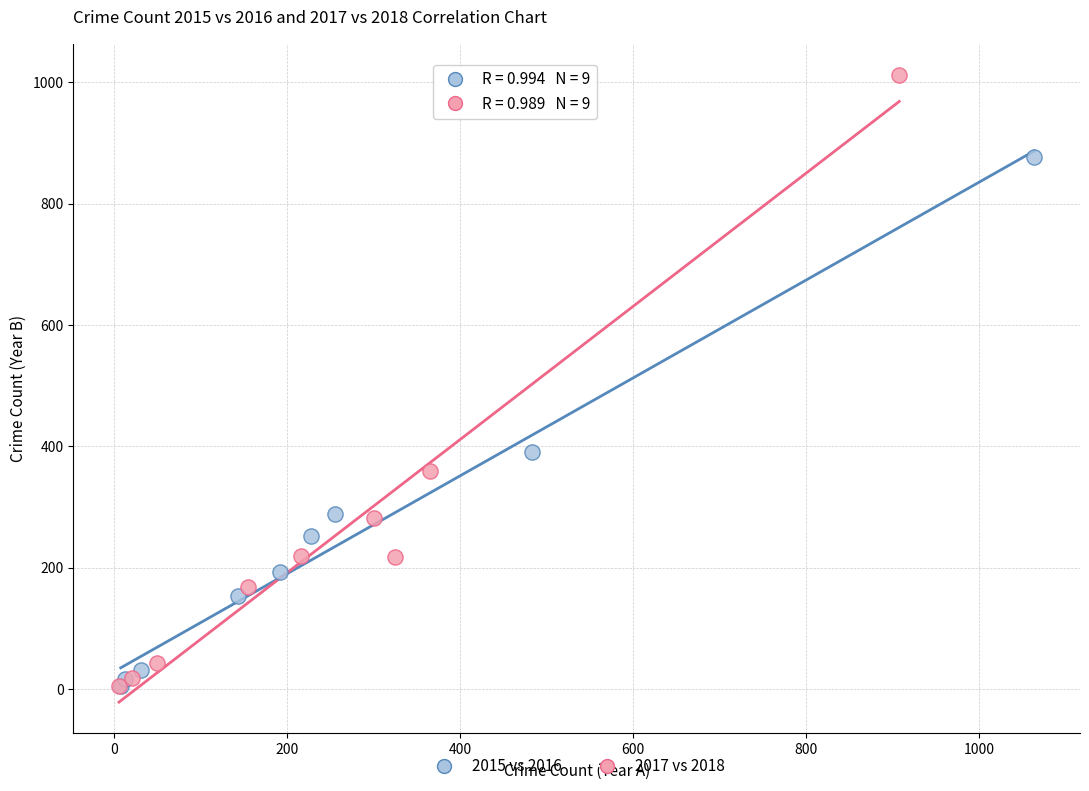

Which series reaches the maximum Y coordinate?

2017 vs 2018